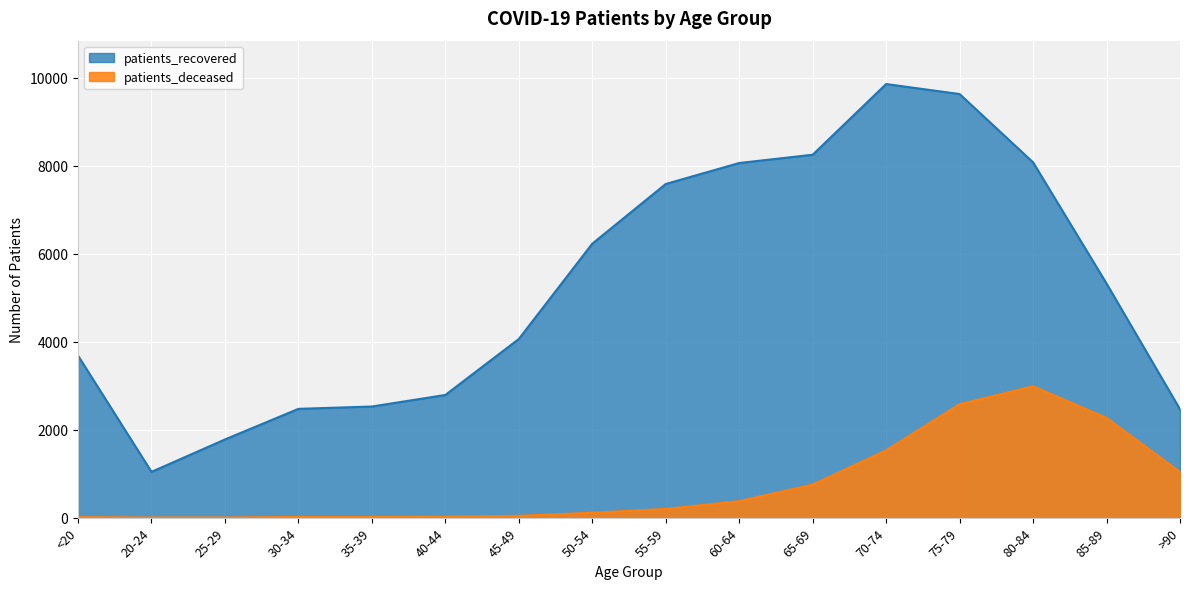

What is the difference between the maximum and minimum values in the patients_recovered series?

8820